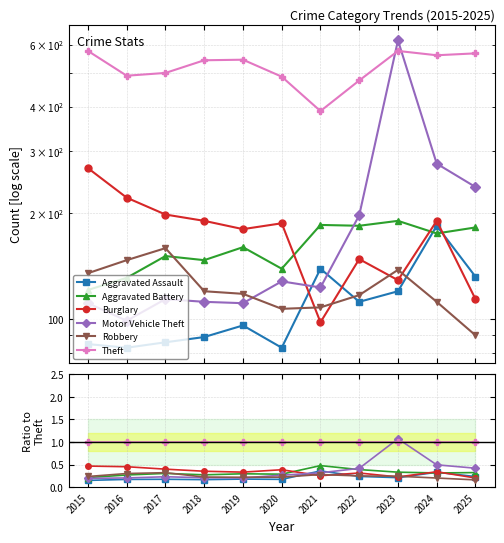

At which category is the sum across all series the highest?

2023